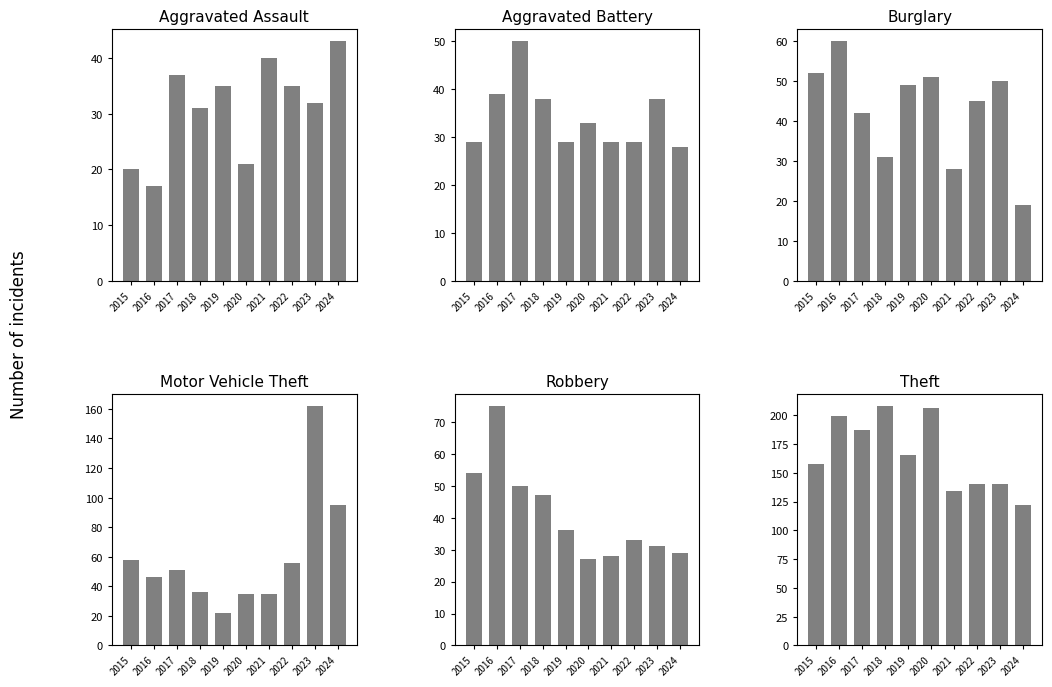

Where is Aggravated Battery nearest to the value 39?

2016